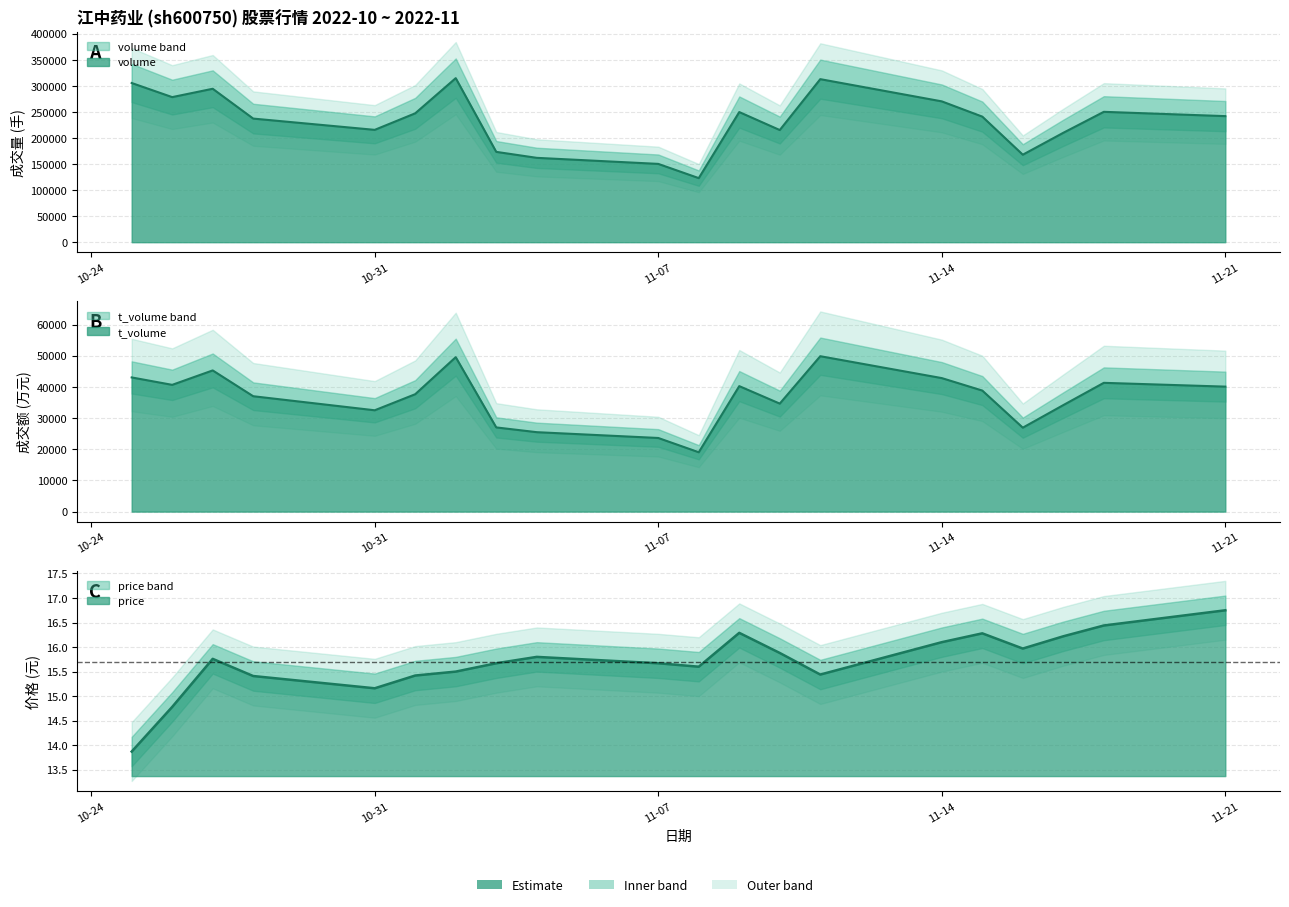

What is the label of the 20th point from the right?

2022-10-25